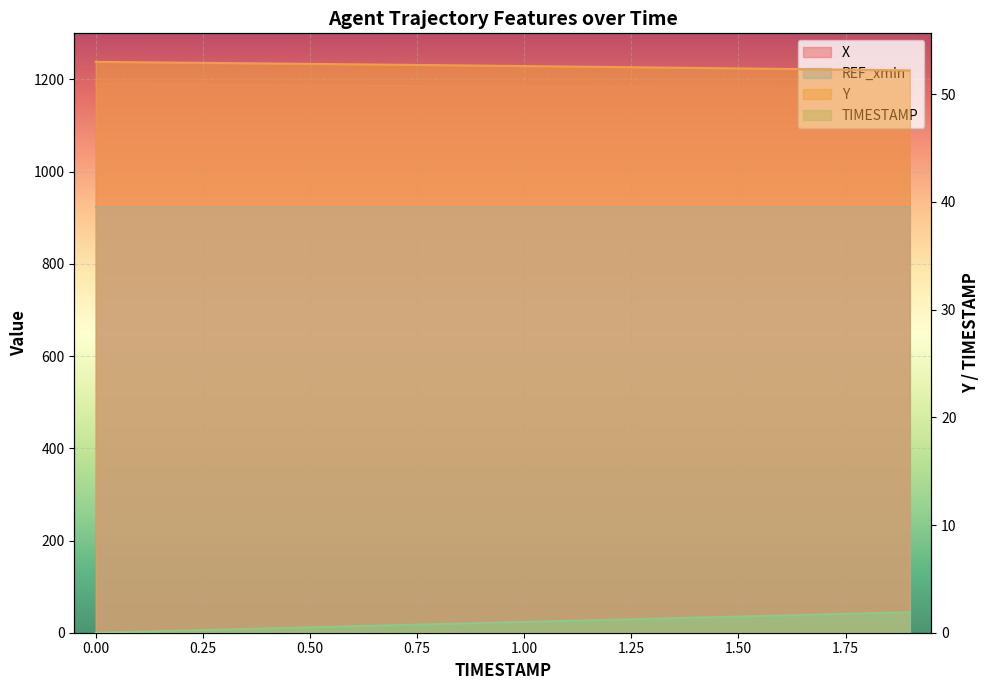

At how many categories does at least one series exceed 404?

20